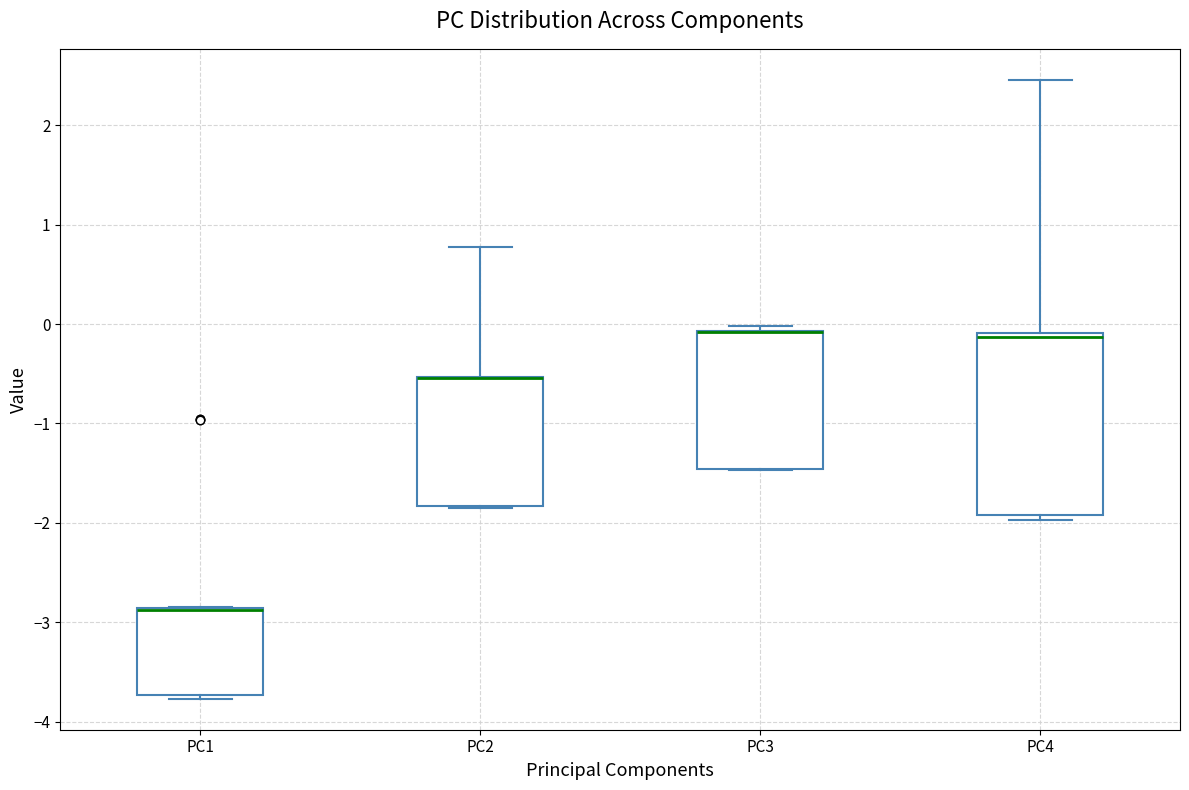

Reading left to right, read every box against the y-axis: the position of its median line, the range the box covers, and the ends of its whiskers. The values are not printed on the chart, so give them approximately, as read against the axis.

PC1: median -2.9 (drawn on the box's upper edge), box -3.7 to -2.9, whiskers -3.8 to -2.8
PC2: median -0.5 (drawn on the box's upper edge), box -1.8 to -0.5, whiskers -1.9 to 0.8
PC3: median -0.1 (drawn on the box's upper edge), box -1.5 to -0.1, whiskers -1.5 to 0.0
PC4: median -0.1 (just below the box's upper edge), box -1.9 to -0.1, whiskers -2.0 to 2.5